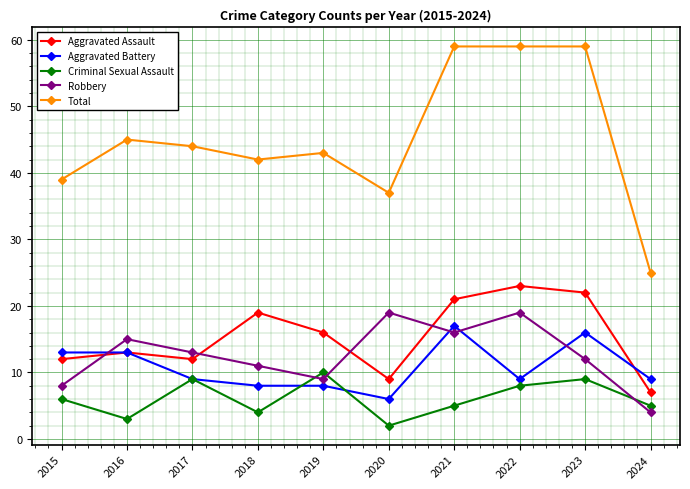

At which category does Aggravated Assault reach its first local valley?

2017